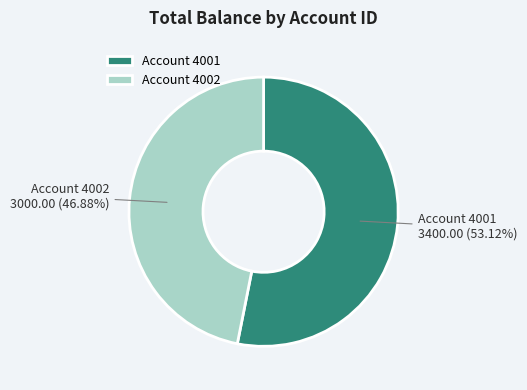

Does Account 4001 represent more than half of the total?

Yes